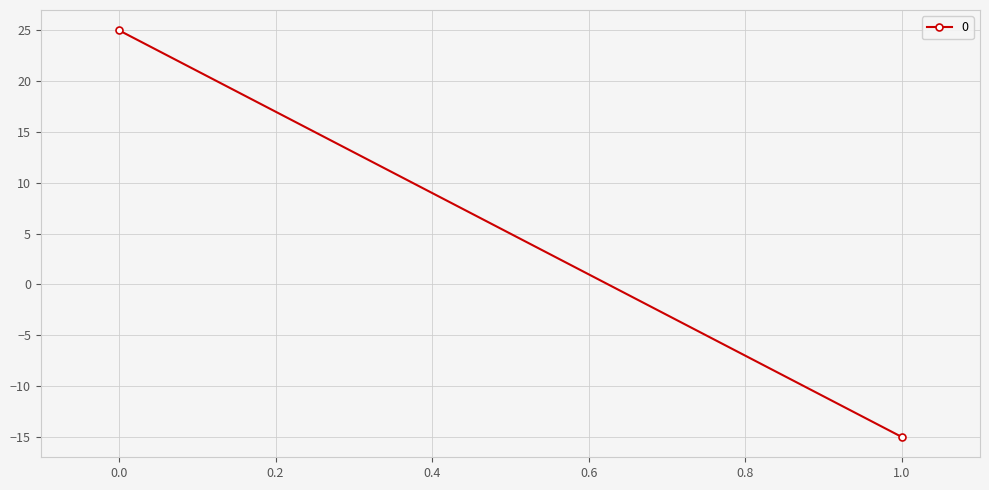

What is the approximate value at 1?

-15.0